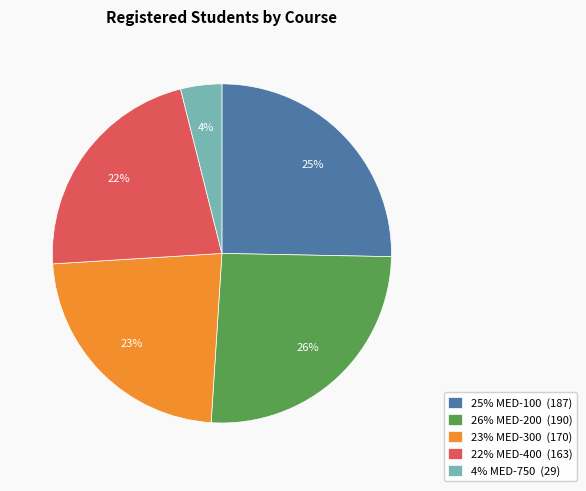

Does 25% MED-100 (187) represent more than half of the total?

No